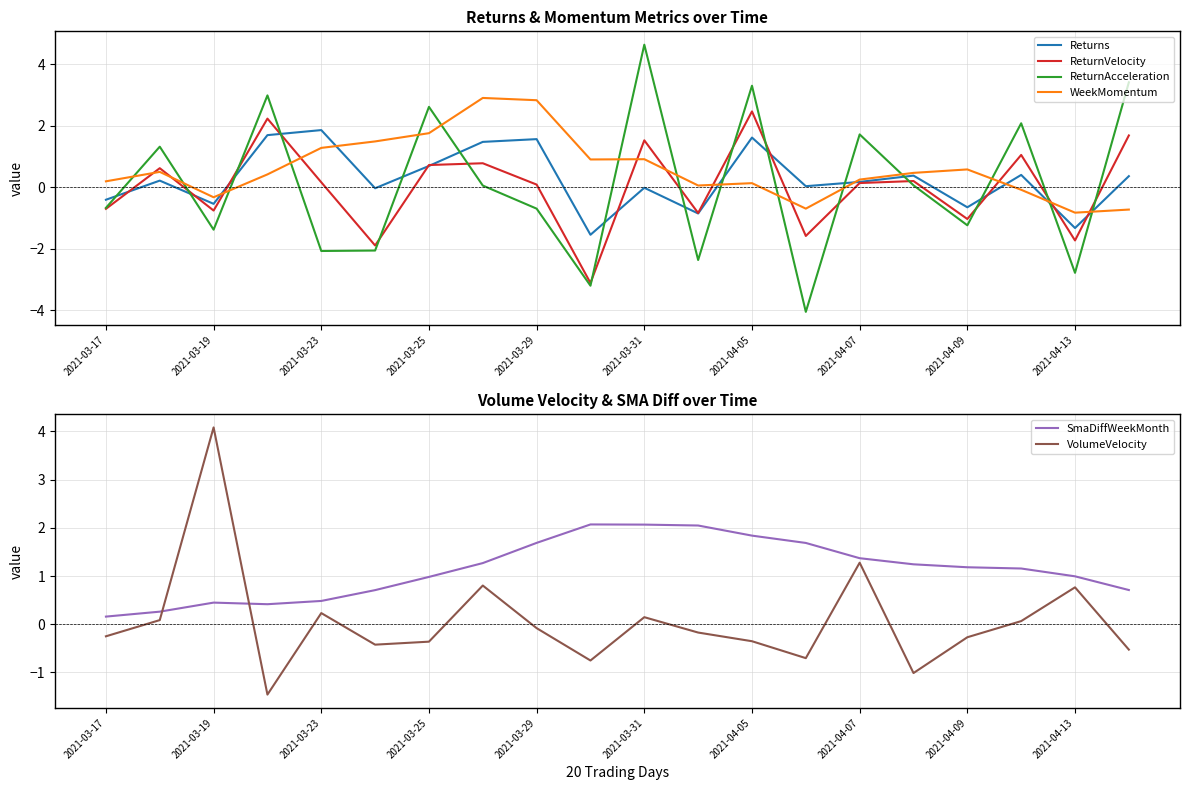

What is the difference between the second highest and second lowest values in the SmaDiffWeekMonth series?

1.8